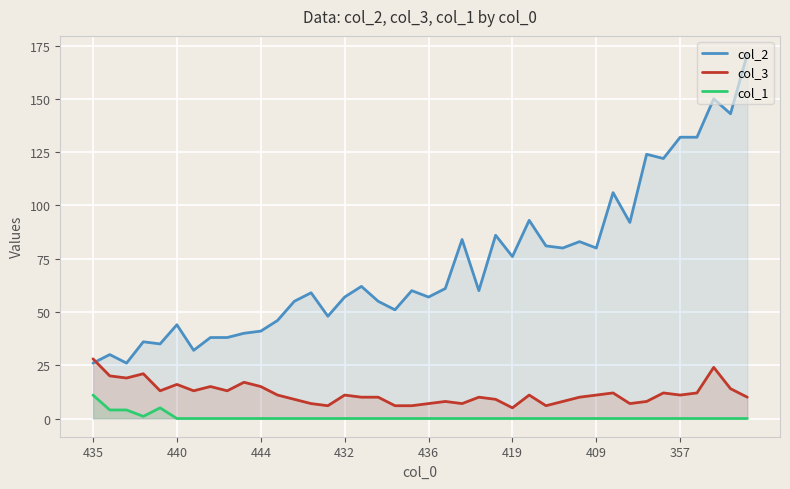

What is the average value of the col_3 series?

12